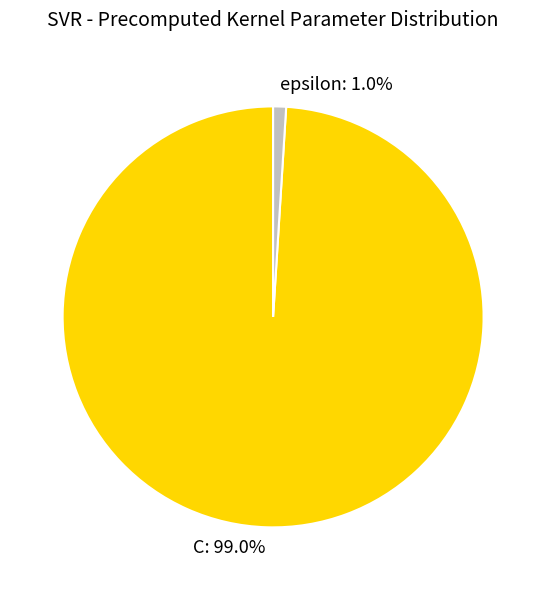

To the nearest percent, what percentage of the pie is C?

99%